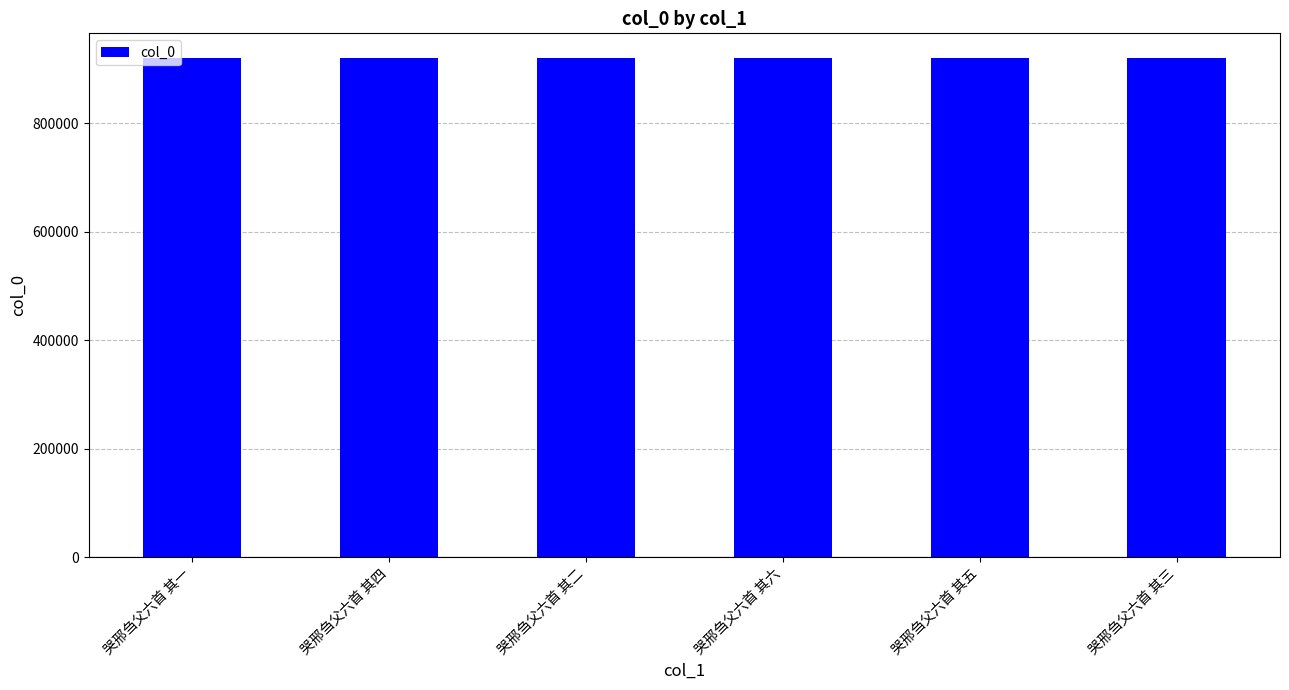

What value does the data have at 哭邢刍父六首 其六?

919791